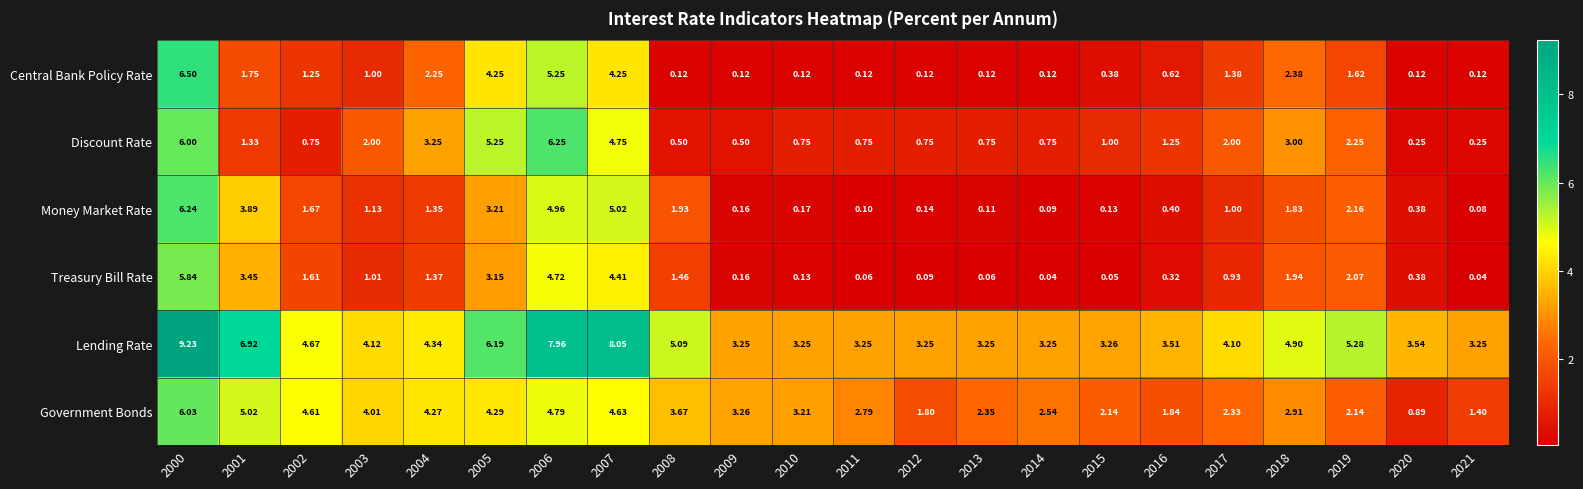

Which series has the largest range (max minus min)?

Central Bank Policy Rate